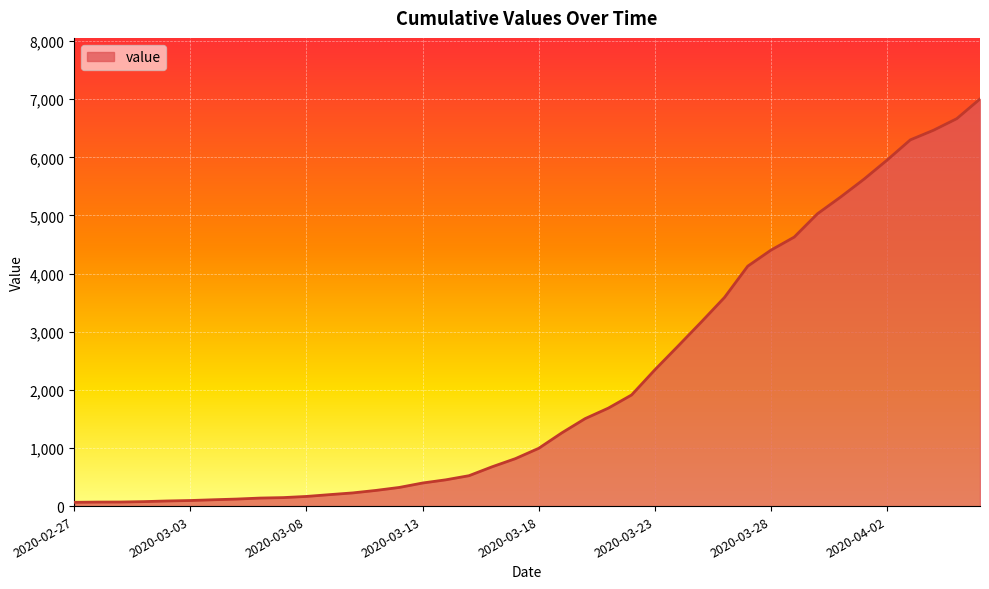

Count the number of data series in this chart.

1